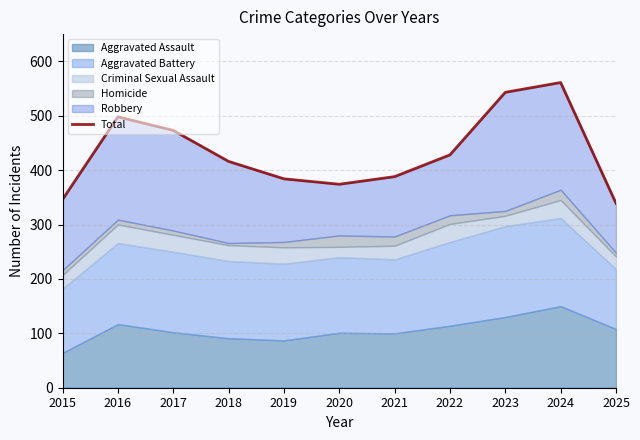

Reading right to left, what are all the values shown in this chart?

339	561	543	428	388	374	384	416	473	498	346